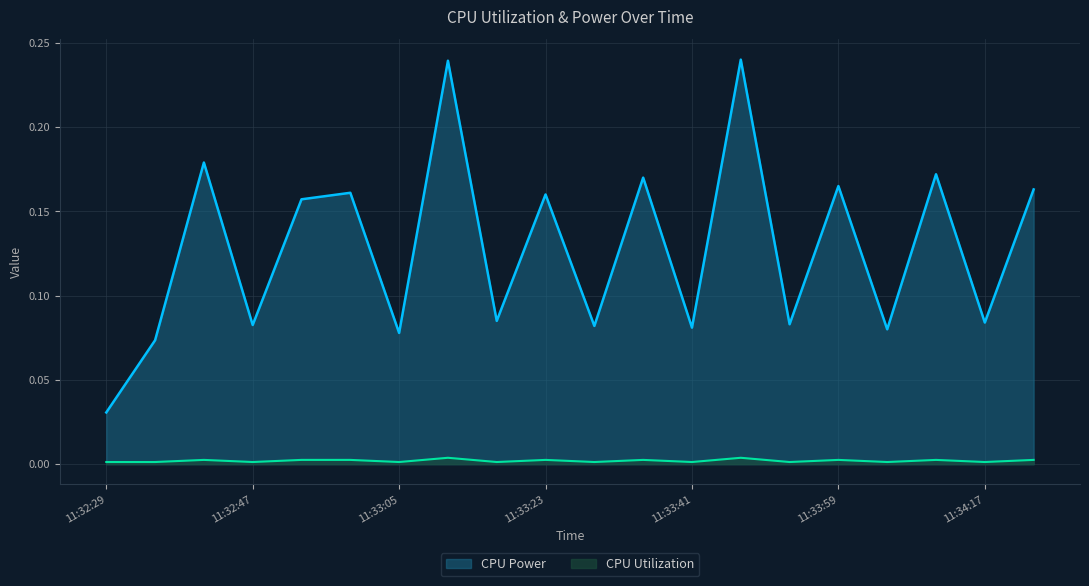

What is the label of the 5th point from the left?

11:32:53